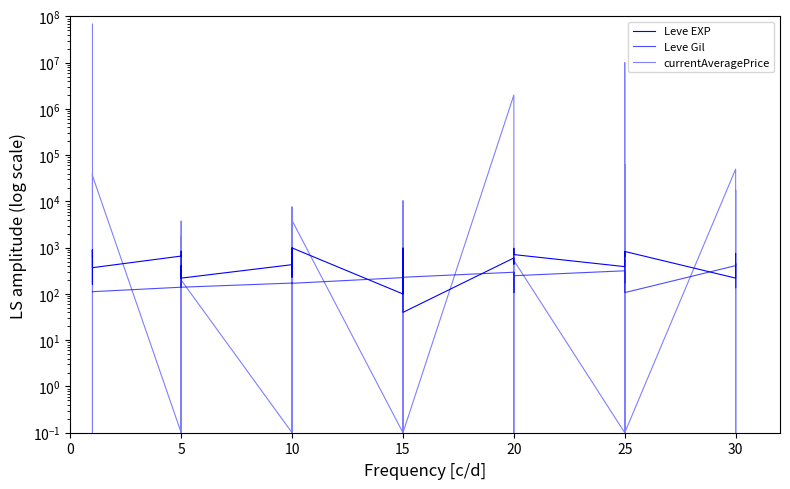

What is the minimum value for Leve EXP?

40.0